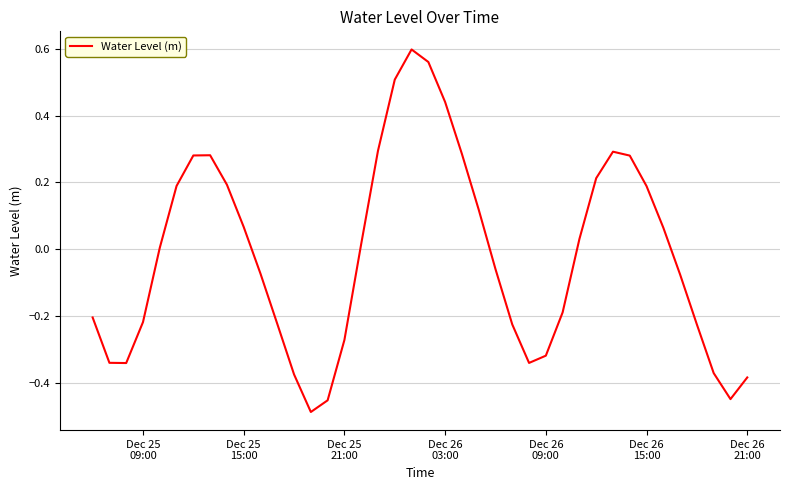

What is the difference between the maximum and minimum values?

1.1